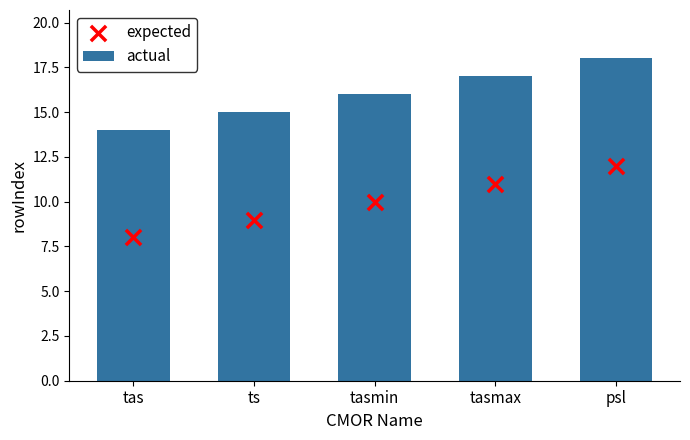

Is the value of expected at ts greater than the value of actual at tasmax?

No